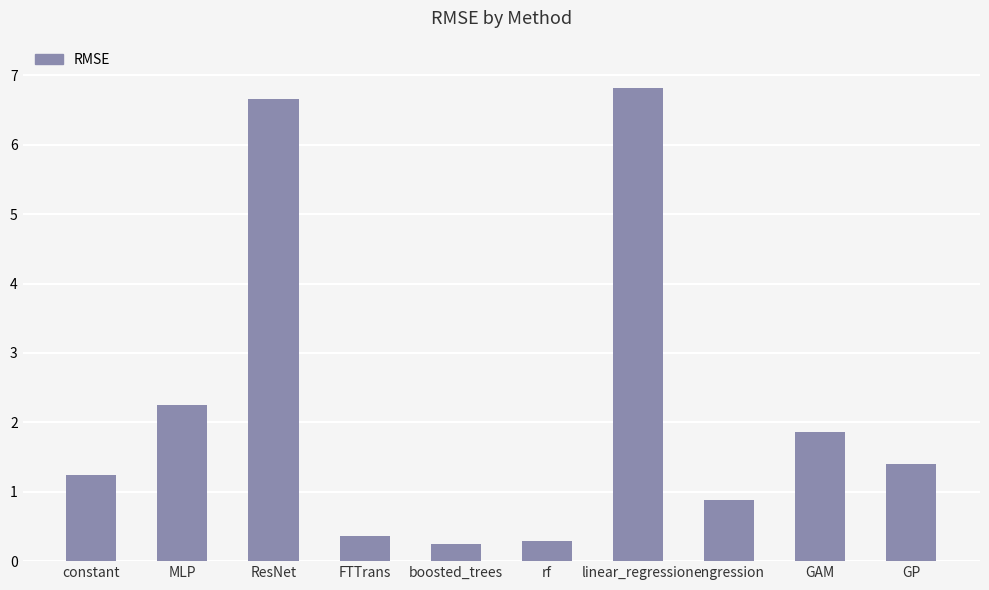

Reading right to left, transcribe all the data shown in this chart.

1.4	1.9	0.9	6.8	0.3	0.2	0.4	6.7	2.3	1.2